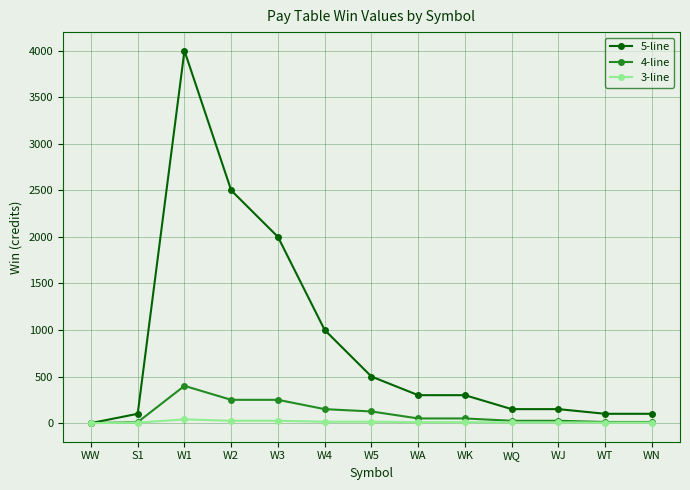

At which label does 3-line first exceed 10?

W1